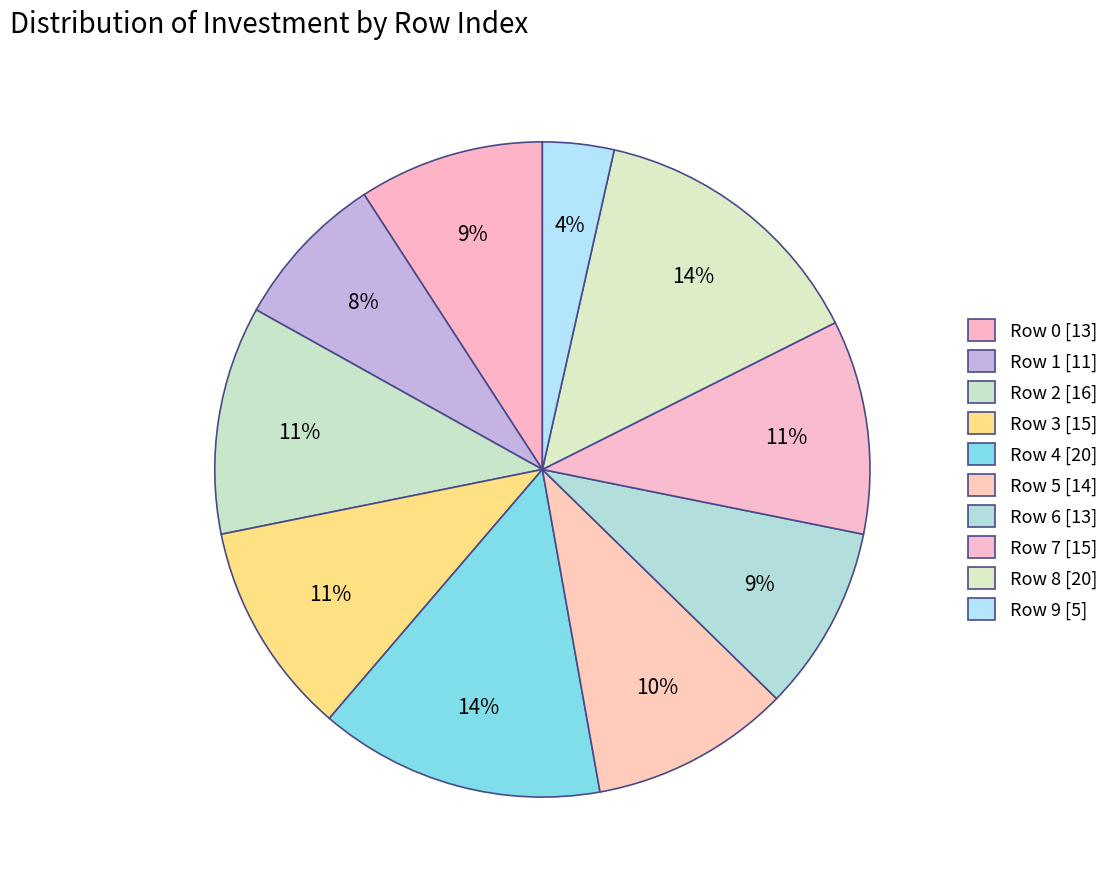

The Row 1 slice represents 21% of the pie. True or false?

False